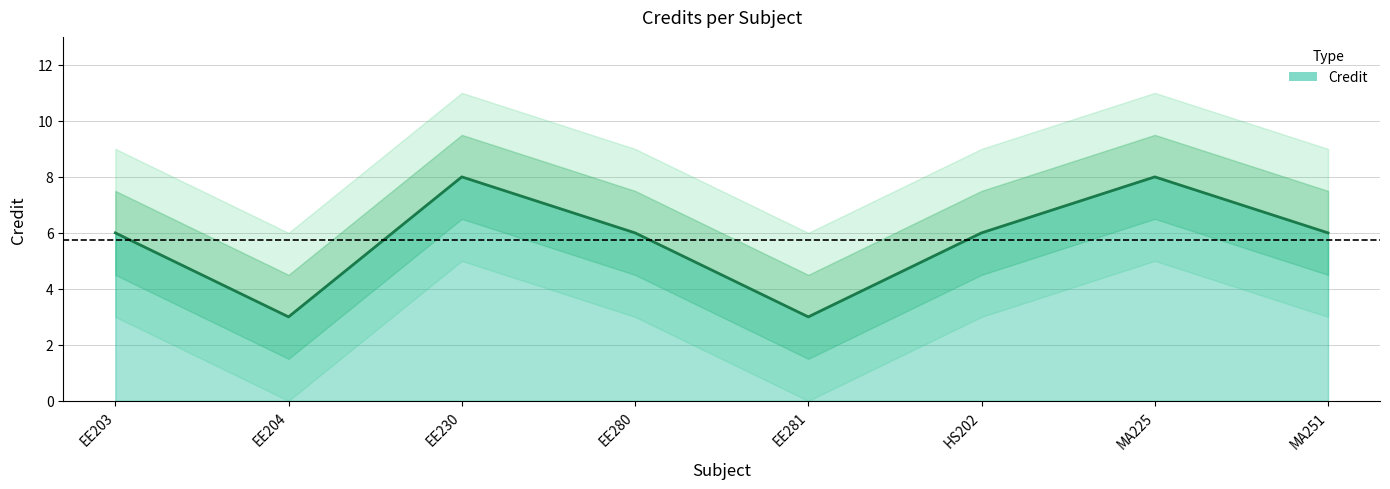

Is it true that the value at EE281 is 3?

True